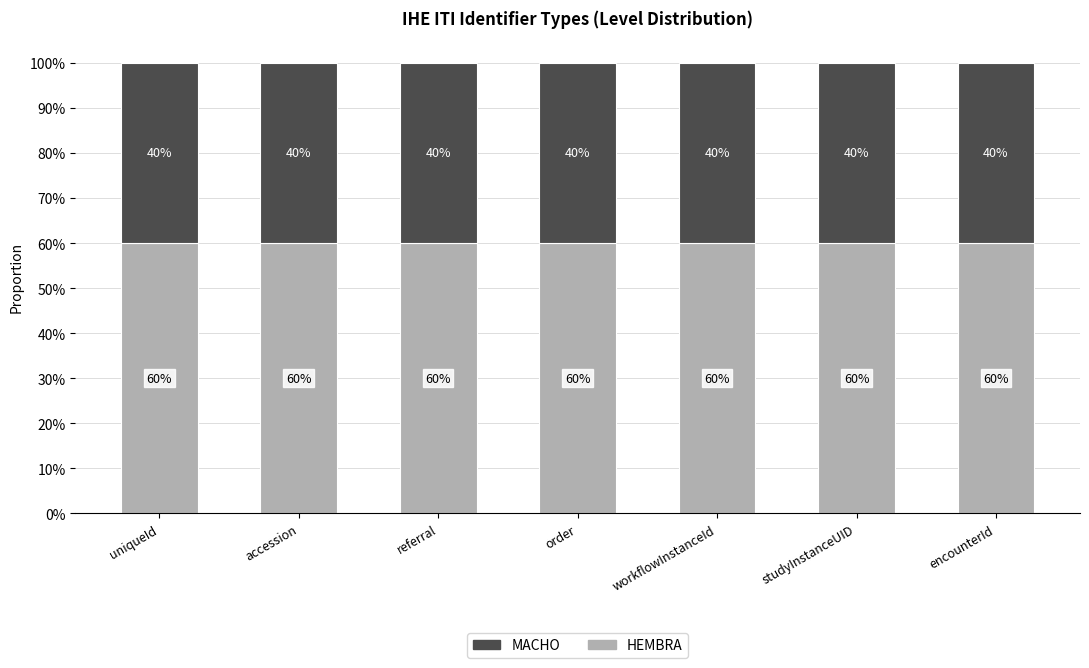

Does the chart contain any negative values?

No